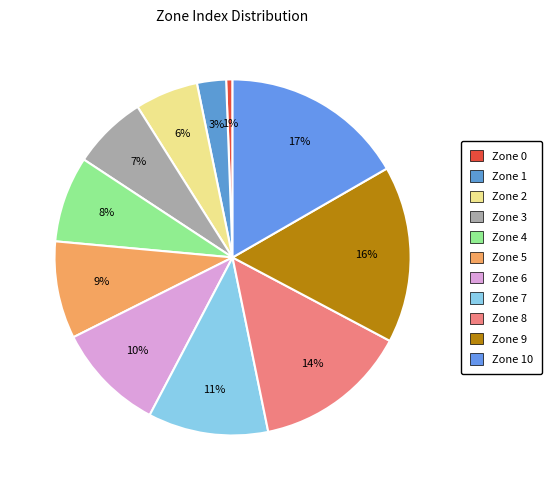

To the nearest percent, what percentage of the pie is Zone 3?

7%